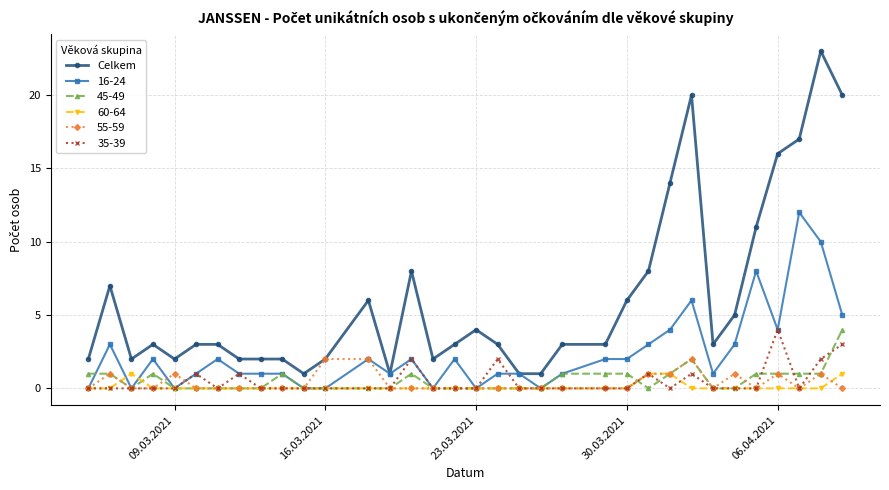

True or false: Celkem and 60-64 cross at least once.

False